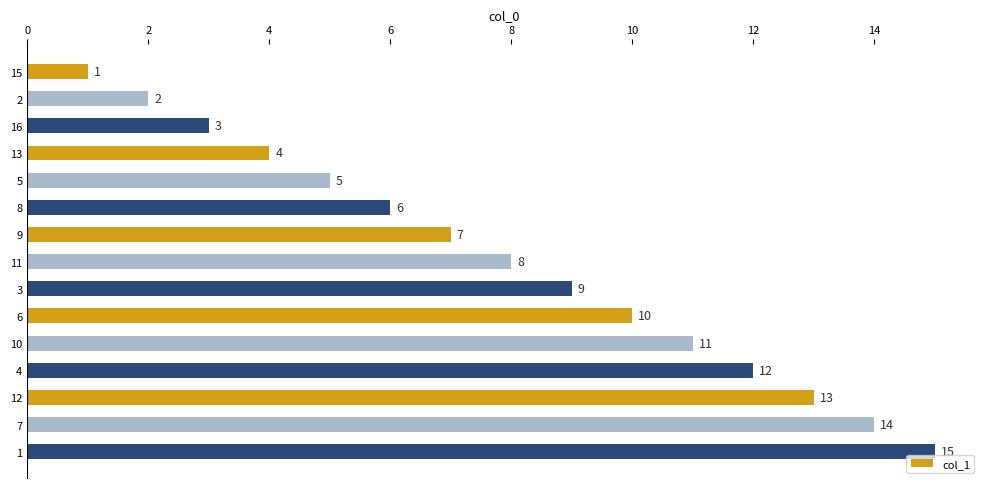

Between 5 and 16, which is larger?

5